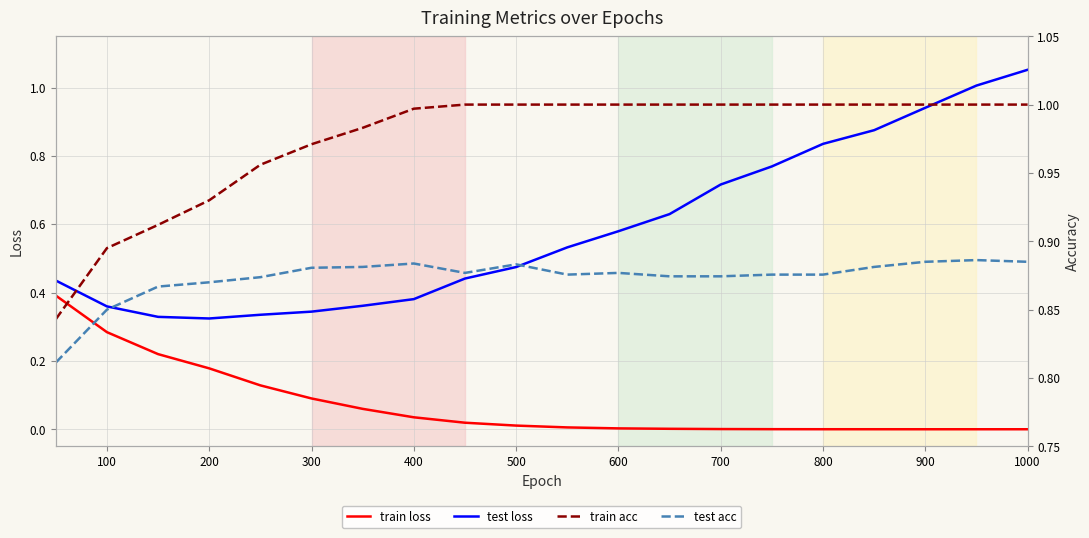

True or false: test loss has a value of 1.0 at 700.

False